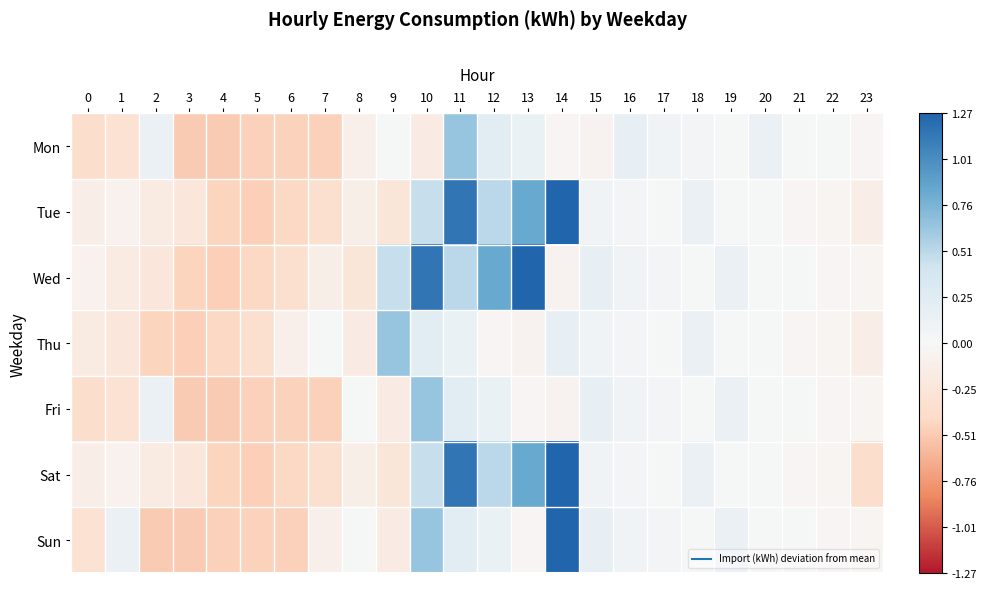

Reading left to right, extract all data points from this chart.

Mon: 0=-0.4	1=-0.3	2=0.1	3=-0.5	4=-0.5	5=-0.5	6=-0.5	7=-0.5	8=-0.1	9=0.0	10=-0.2	11=0.7	12=0.2	13=0.1	14=-0.0	15=-0.1	16=0.2	17=0.1	18=0.1	19=0.0	20=0.1	21=0.0	22=0.0	23=-0.0
Tue: 0=-0.1	1=-0.1	2=-0.2	3=-0.2	4=-0.5	5=-0.5	6=-0.4	7=-0.3	8=-0.1	9=-0.3	10=0.5	11=1.2	12=0.5	13=0.8	14=1.3	15=0.1	16=0.1	17=0.0	18=0.1	19=0.0	20=0.0	21=-0.0	22=-0.0	23=-0.1
Wed: 0=-0.1	1=-0.2	2=-0.2	3=-0.5	4=-0.5	5=-0.4	6=-0.3	7=-0.1	8=-0.3	9=0.5	10=1.2	11=0.5	12=0.8	13=1.3	14=-0.1	15=0.2	16=0.1	17=0.1	18=0.0	19=0.1	20=0.0	21=0.0	22=-0.0	23=-0.0
Thu: 0=-0.2	1=-0.2	2=-0.5	3=-0.5	4=-0.4	5=-0.3	6=-0.1	7=0.0	8=-0.2	9=0.7	10=0.2	11=0.1	12=-0.0	13=-0.1	14=0.2	15=0.1	16=0.1	17=0.0	18=0.1	19=0.0	20=0.0	21=-0.0	22=-0.0	23=-0.1
Fri: 0=-0.4	1=-0.3	2=0.1	3=-0.5	4=-0.5	5=-0.5	6=-0.5	7=-0.5	8=0.0	9=-0.2	10=0.7	11=0.2	12=0.1	13=-0.0	14=-0.1	15=0.2	16=0.1	17=0.1	18=0.0	19=0.1	20=0.0	21=0.0	22=-0.0	23=-0.0
Sat: 0=-0.1	1=-0.1	2=-0.2	3=-0.2	4=-0.5	5=-0.5	6=-0.4	7=-0.3	8=-0.1	9=-0.3	10=0.5	11=1.2	12=0.5	13=0.8	14=1.3	15=0.1	16=0.1	17=0.0	18=0.1	19=0.0	20=0.0	21=-0.0	22=-0.0	23=-0.4
Sun: 0=-0.3	1=0.1	2=-0.5	3=-0.5	4=-0.5	5=-0.5	6=-0.5	7=-0.1	8=0.0	9=-0.2	10=0.7	11=0.2	12=0.1	13=-0.0	14=1.3	15=0.2	16=0.1	17=0.1	18=0.0	19=0.1	20=0.0	21=0.0	22=-0.0	23=-0.0